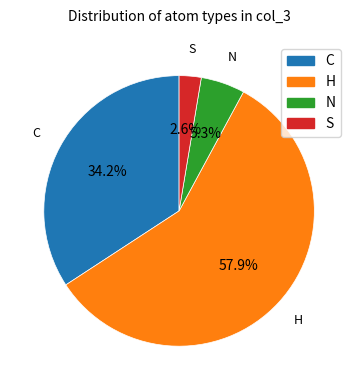

Is it true that N is 16% of the pie?

False